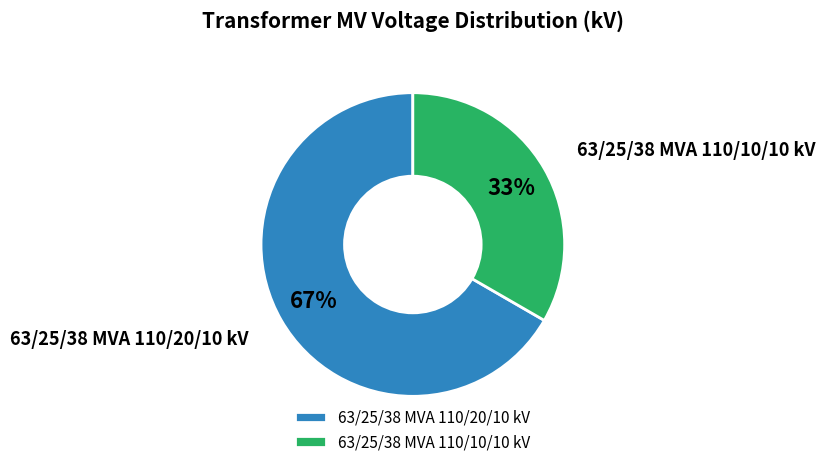

The 63/25/38 MVA 110/10/10 kV slice represents 33% of the pie. True or false?

True